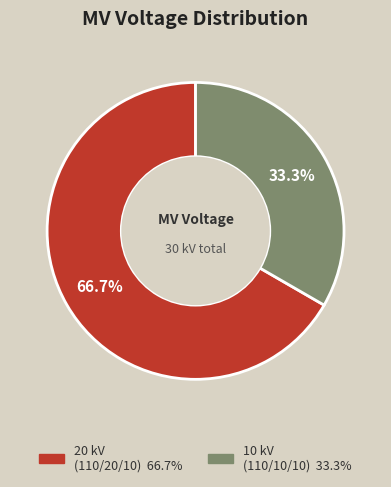

Is there any slice that represents more than half of the pie?

Yes